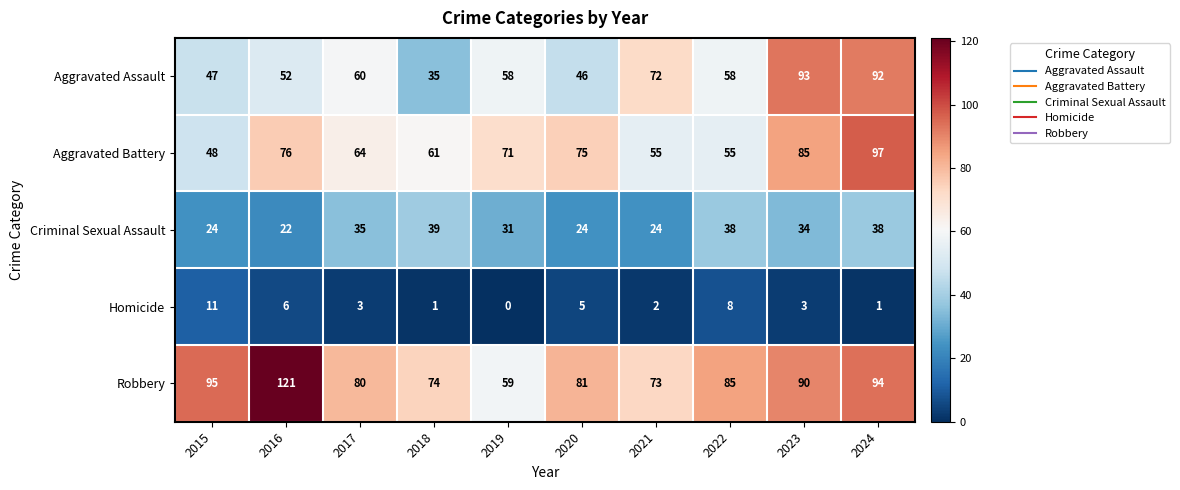

Count the number of categories in the chart.

10